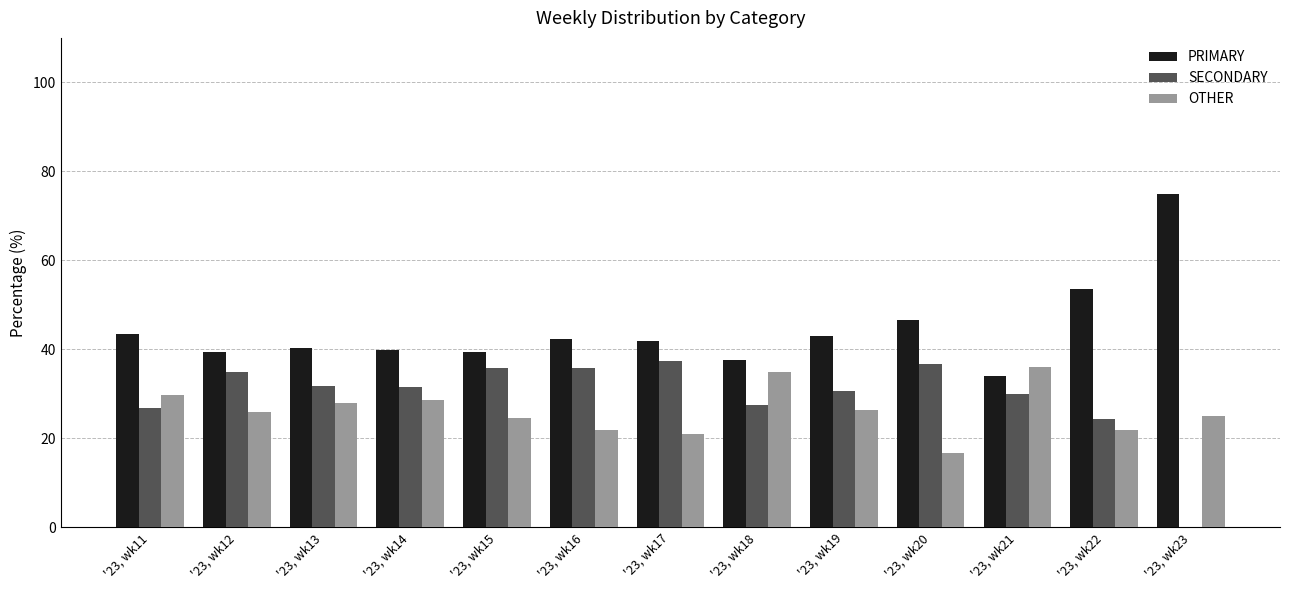

What is the highest value of the PRIMARY series?

75.0